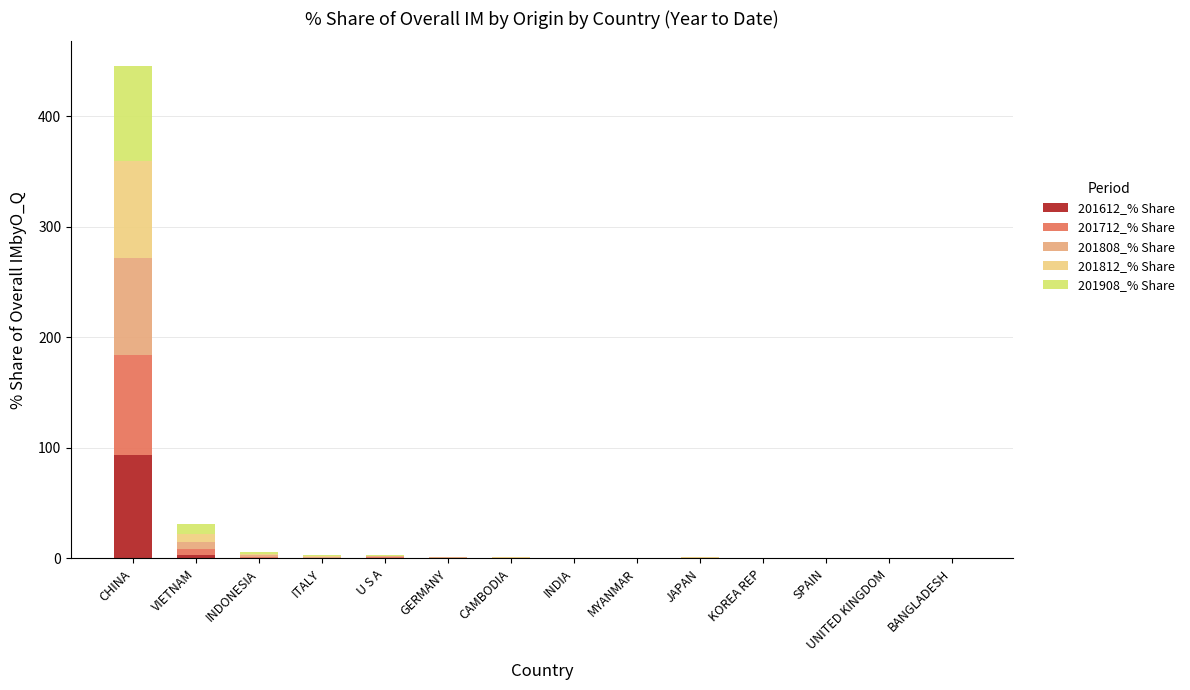

Rank the series at KOREA REP from lowest to highest value.

201808_% Share, 201812_% Share, 201908_% Share, 201612_% Share, 201712_% Share